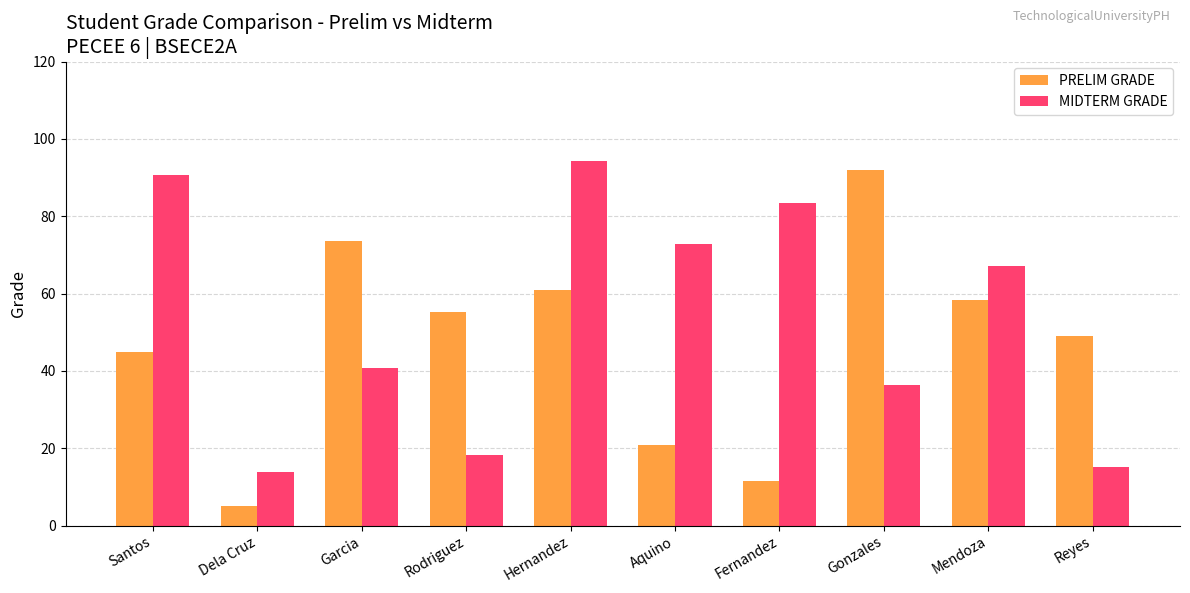

What is the label of the 3rd bar from the right?

Gonzales